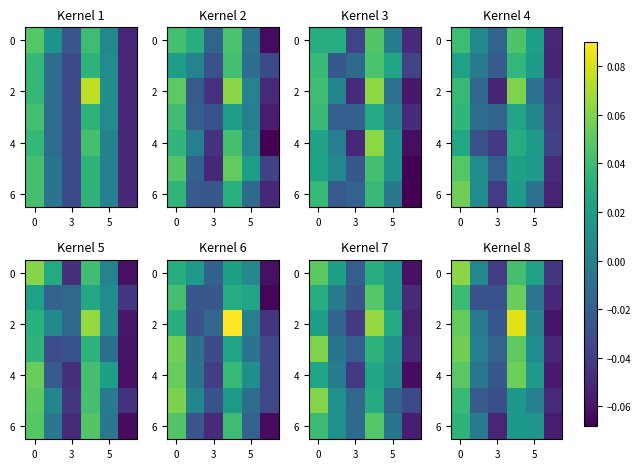

At how many categories does at least one series exceed 0?

4